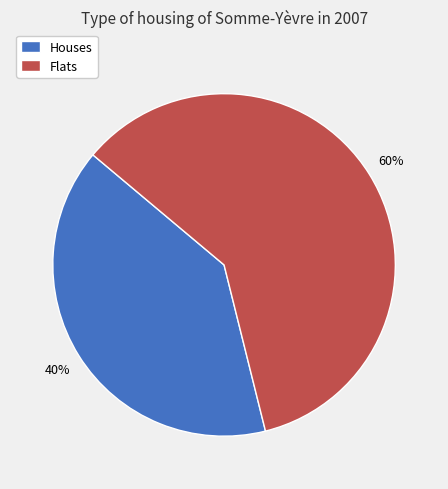

Does any single category account for the majority?

Yes